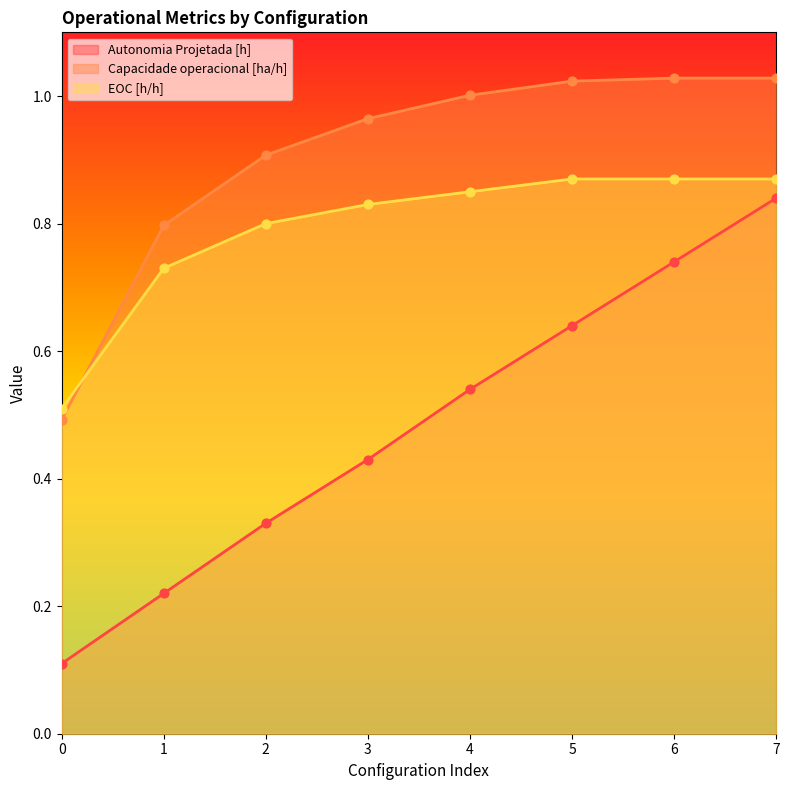

Which series reaches the minimum Y coordinate?

Autonomia Projetada [h]